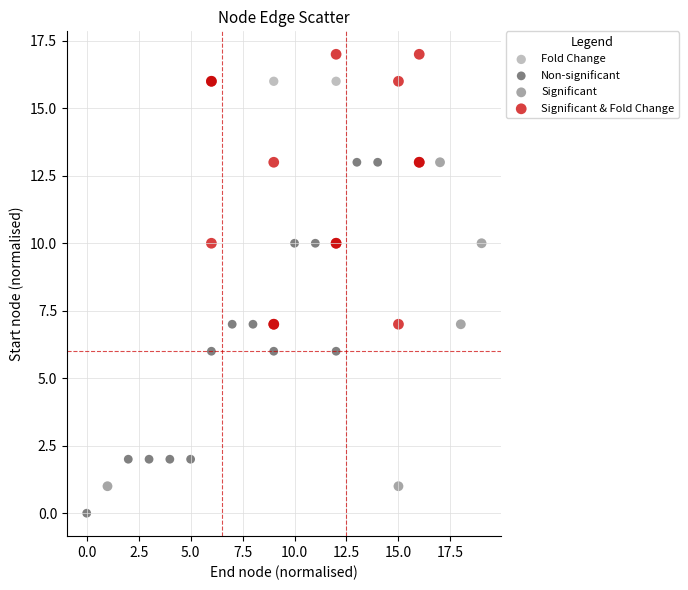

Which series contains the lowest Y value?

Non-significant